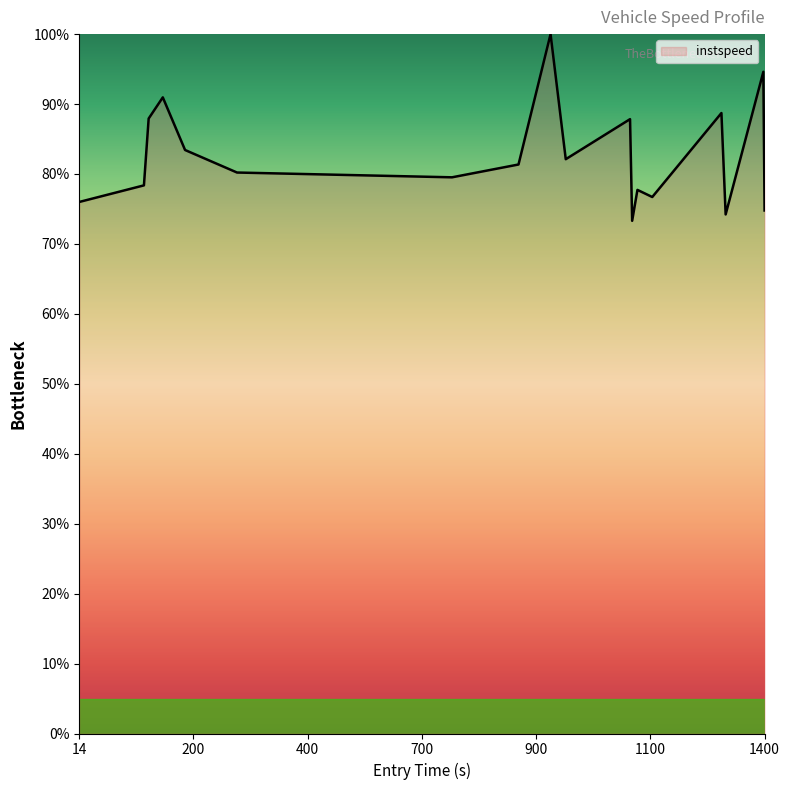

What is the minimum value shown in the chart?

73.3